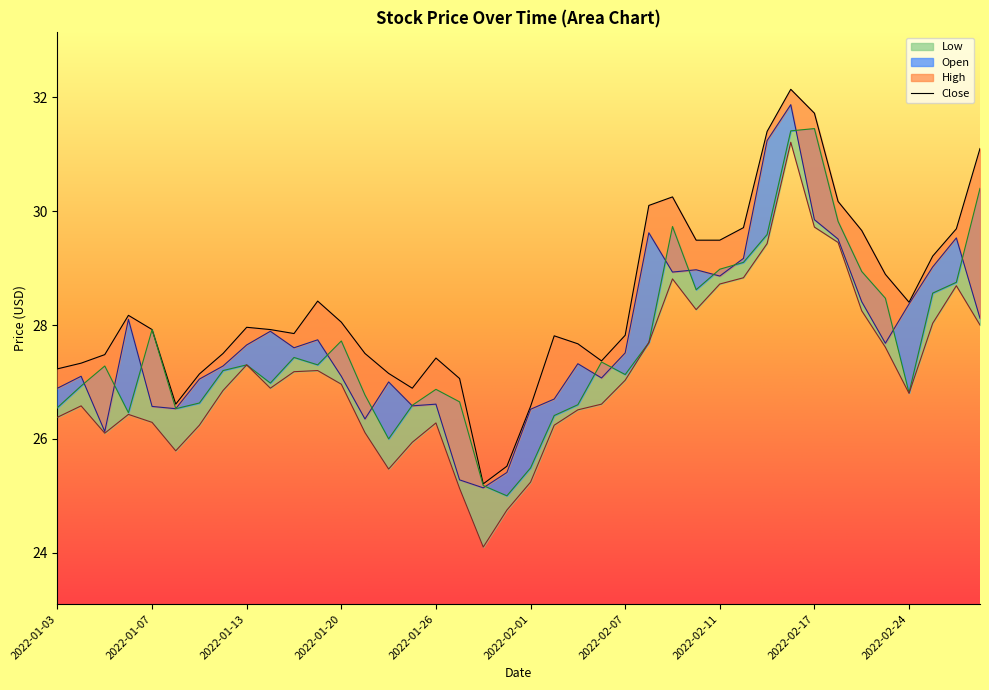

What is the label of the 3rd point from the right?

2022-02-25